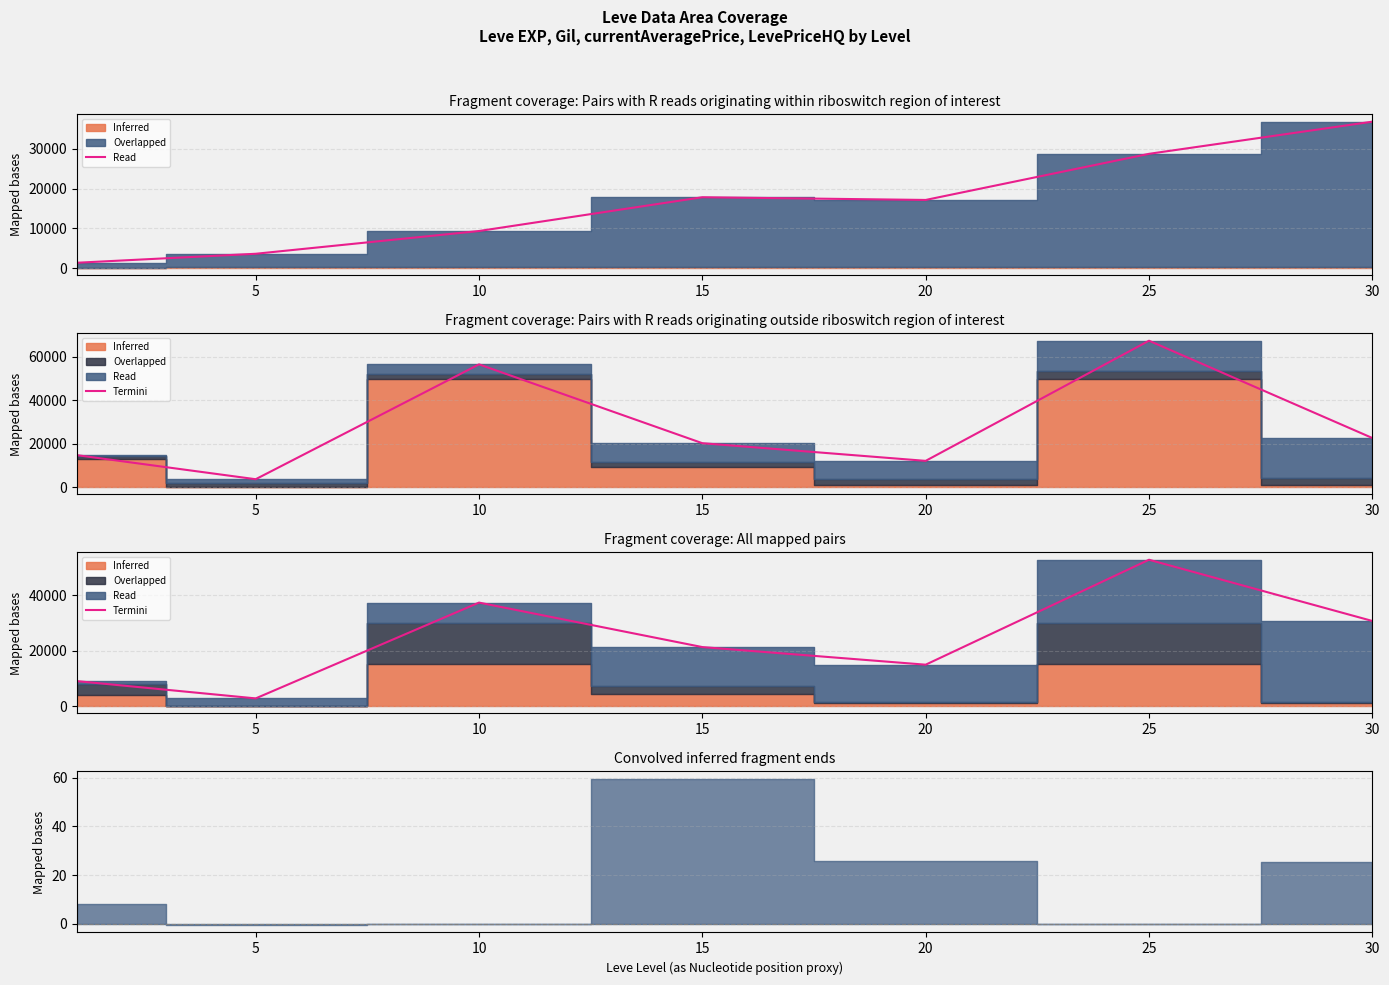

Does the chart have visible grid lines?

Yes